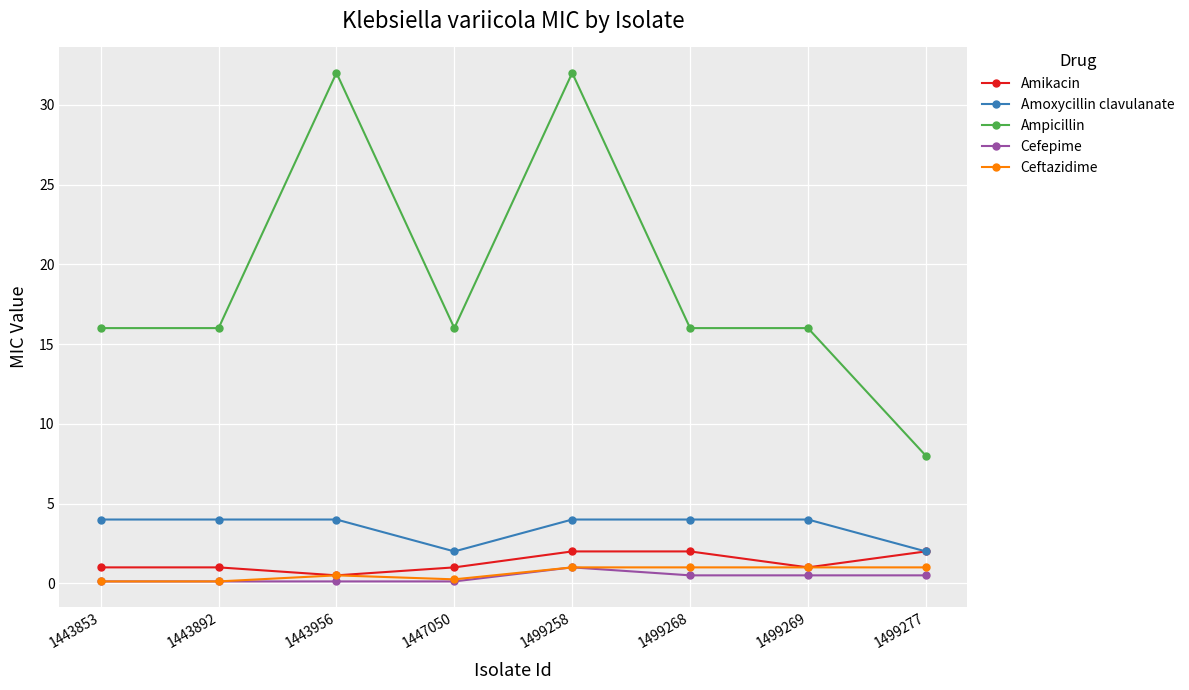

What is the smallest value displayed?

0.1